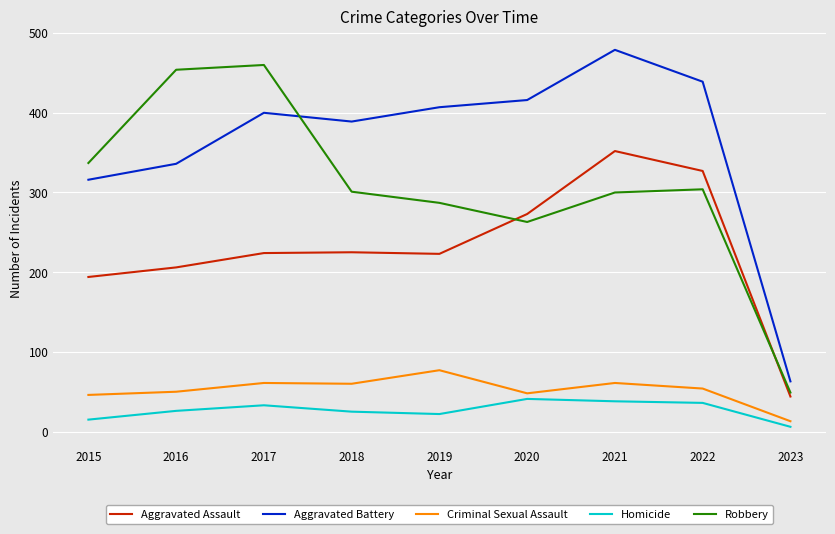

True or false: Criminal Sexual Assault has more than 1 points higher than both neighbors.

True